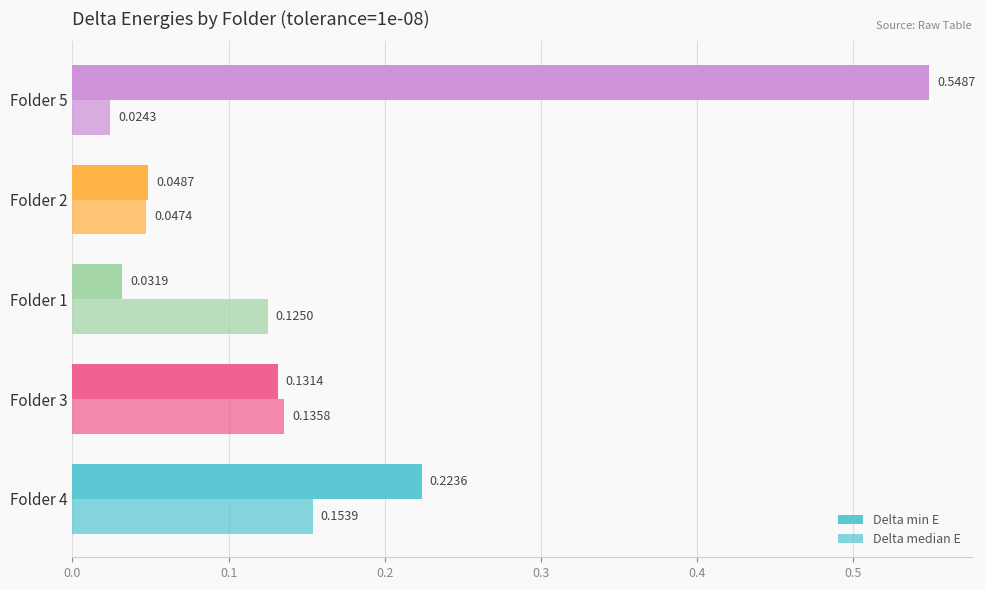

Rank the series by their average value, from highest to lowest.

Delta min E, Delta median E